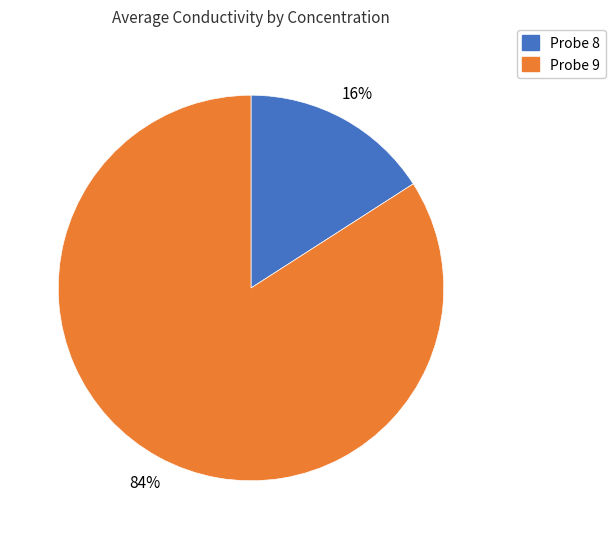

To the nearest percent, what is the average slice percentage?

50%